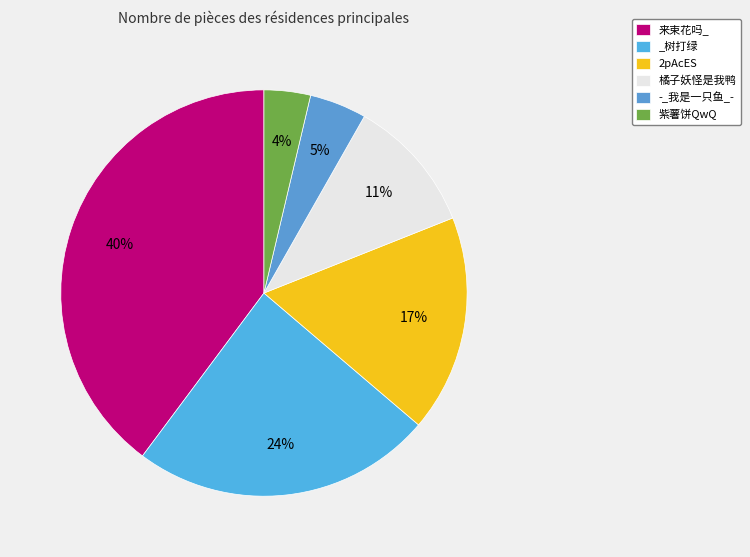

True or false: 紫薯饼QwQ accounts for 16% of the total.

False